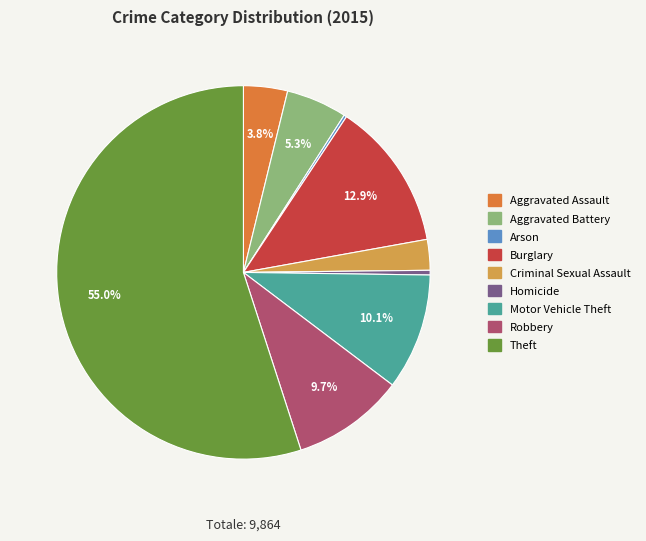

To the nearest percent, what is the difference between the Robbery and Aggravated Assault slice percentages?

6%